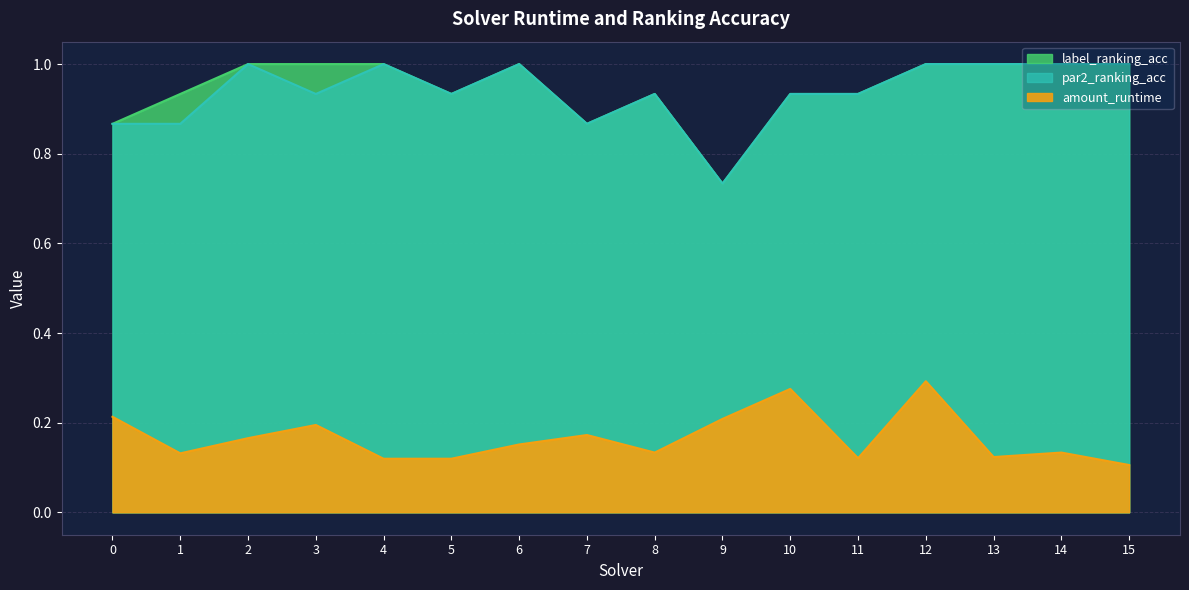

What is the spread (max minus min) of values at 11?

0.8